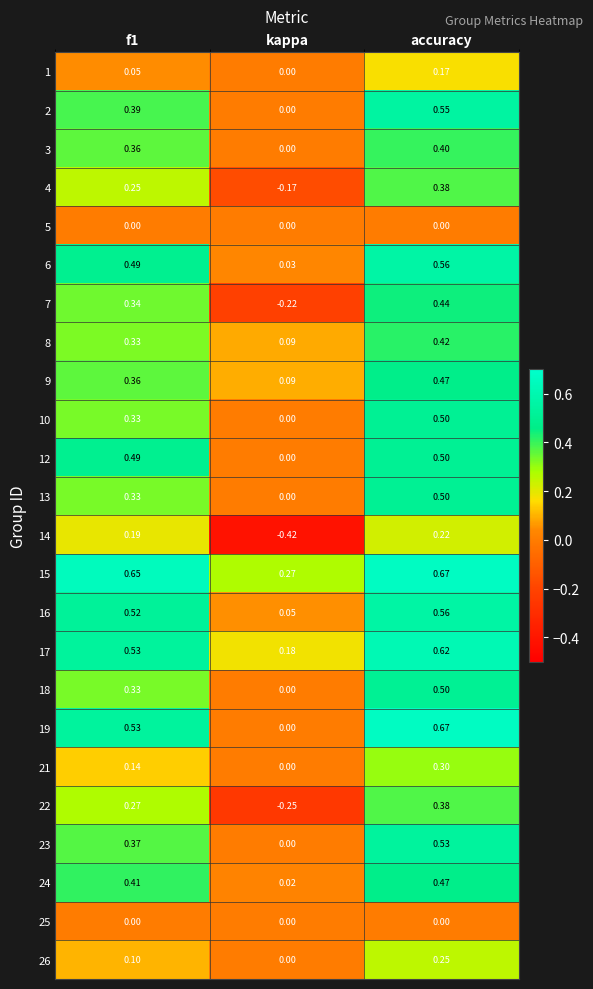

At which category is the sum across all series the highest?

accuracy